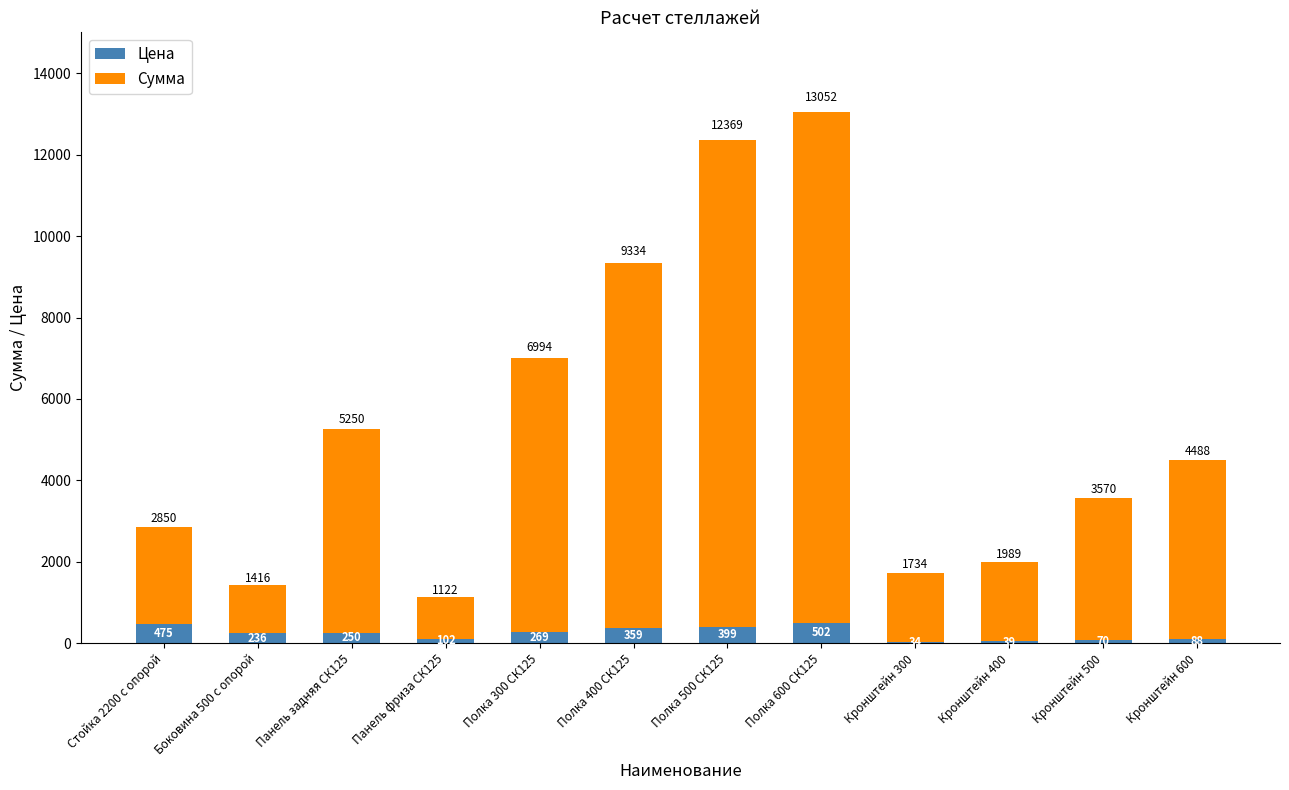

What is the sum of all Цена values?

2823